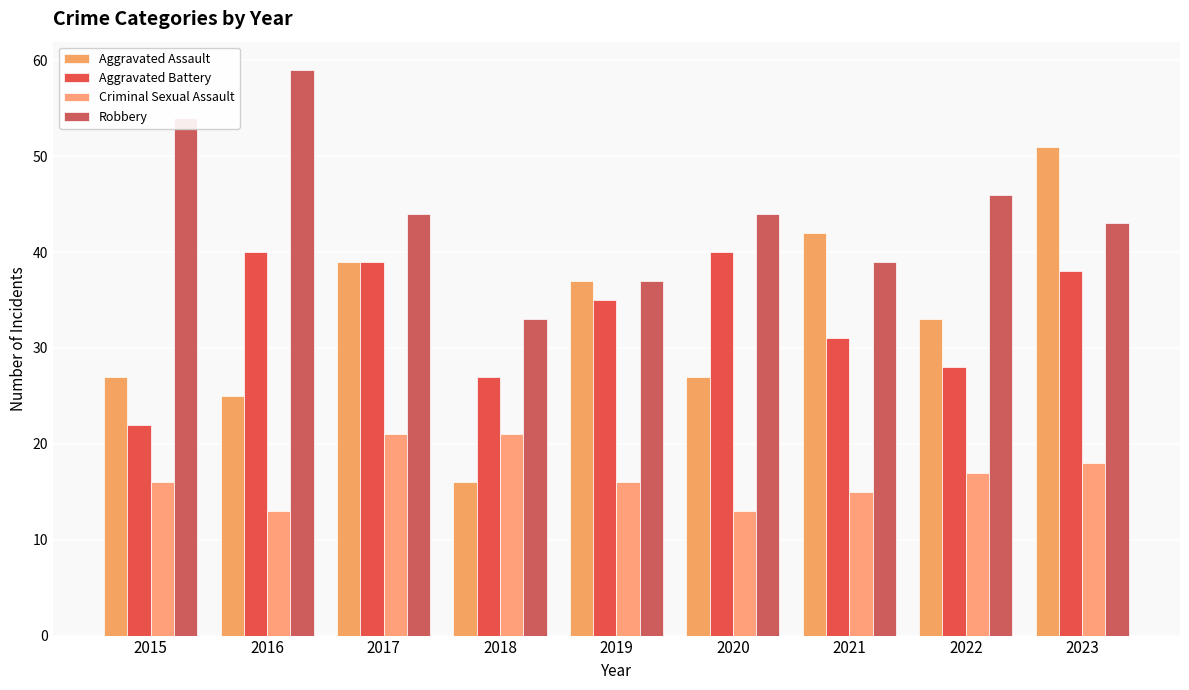

The value of Criminal Sexual Assault at 2020 is 20. True or false?

False